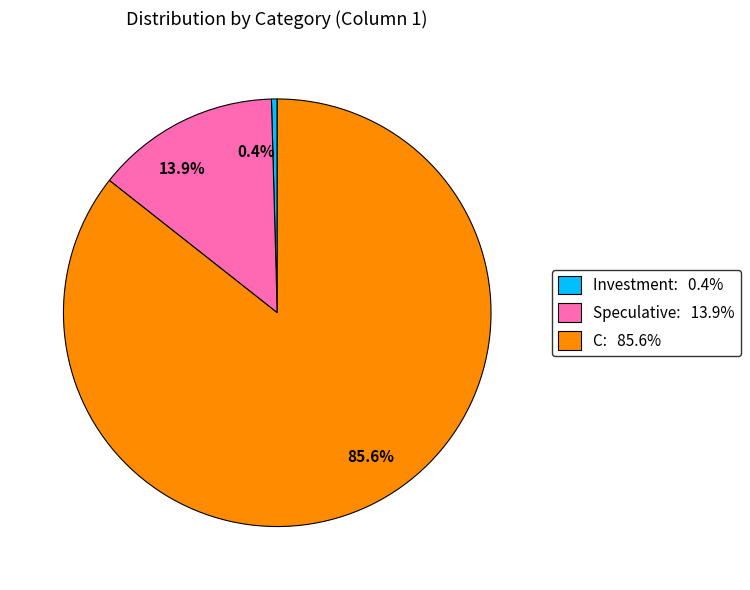

Which category has the smallest portion of the pie?

0.4%